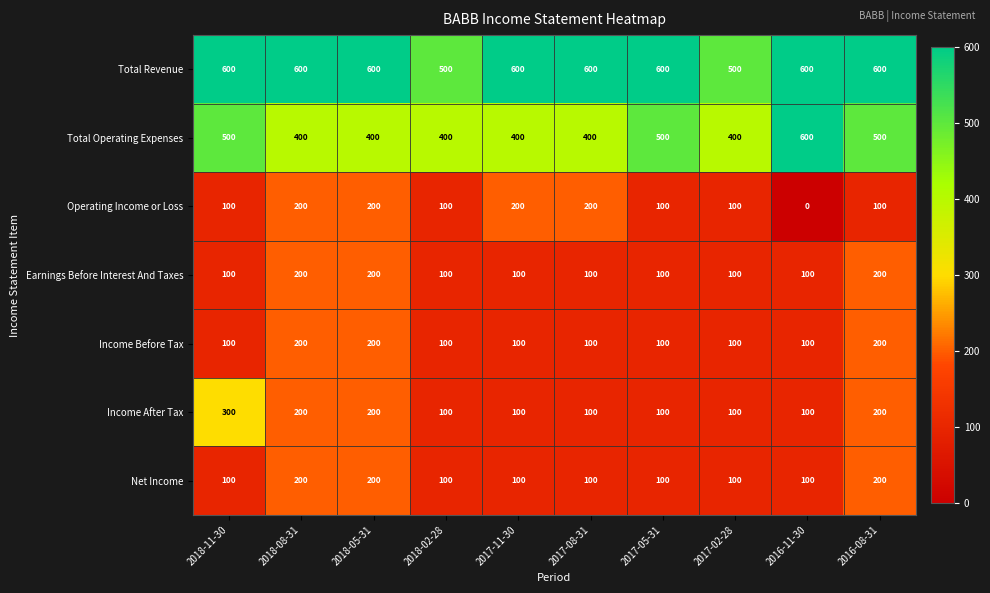

Read the Income After Tax value at 2017-11-30, to the nearest 10.

100